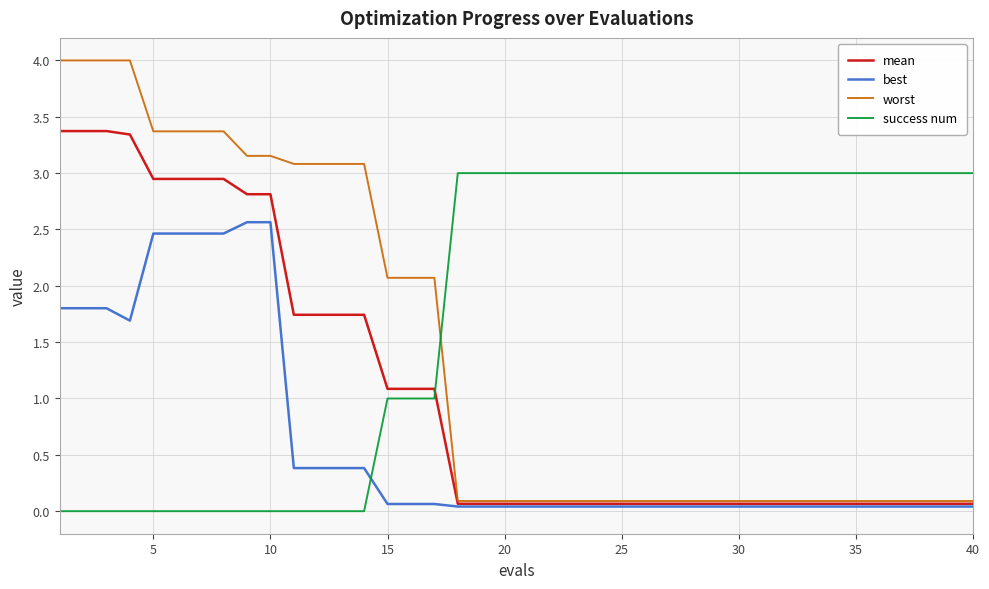

Rank the series by their maximum value, from lowest to highest.

best, success num, mean, worst